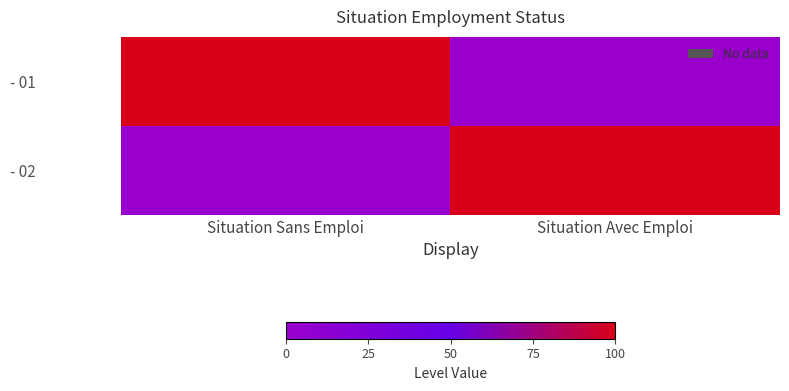

What is the greatest value displayed?

1